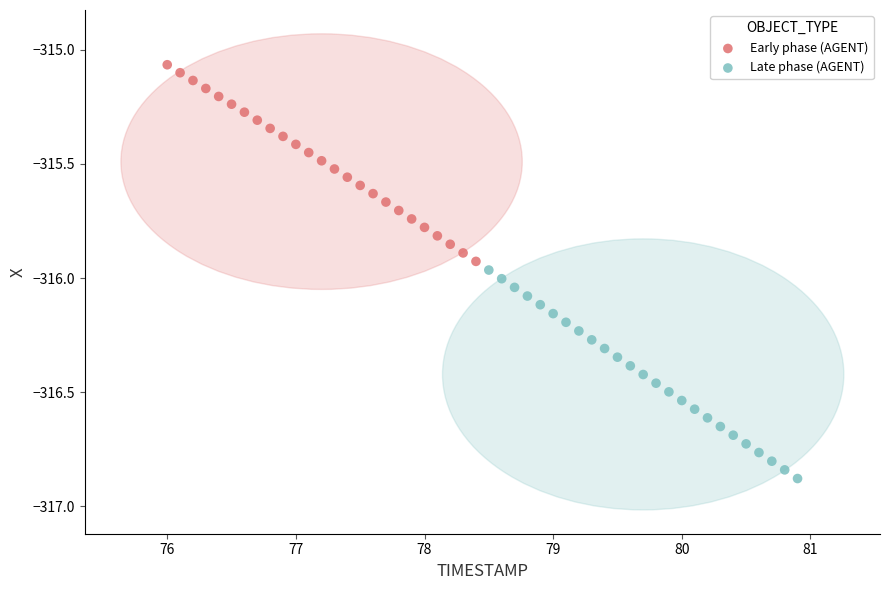

What are all the series names shown in the legend?

Early phase (AGENT), Late phase (AGENT)